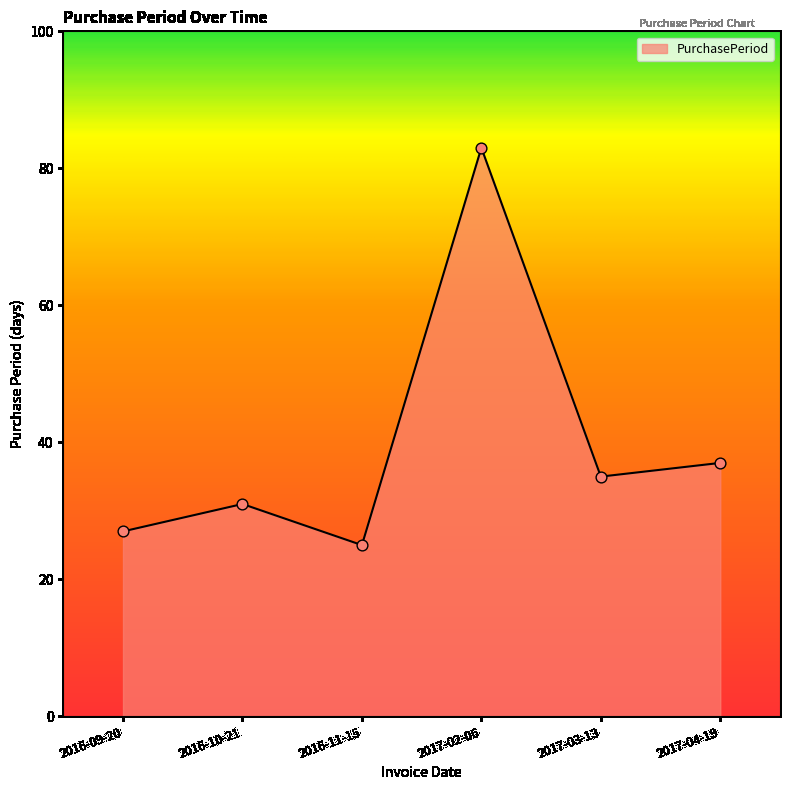

Which has a higher value, 2016-11-15 or 2017-04-19?

2017-04-19